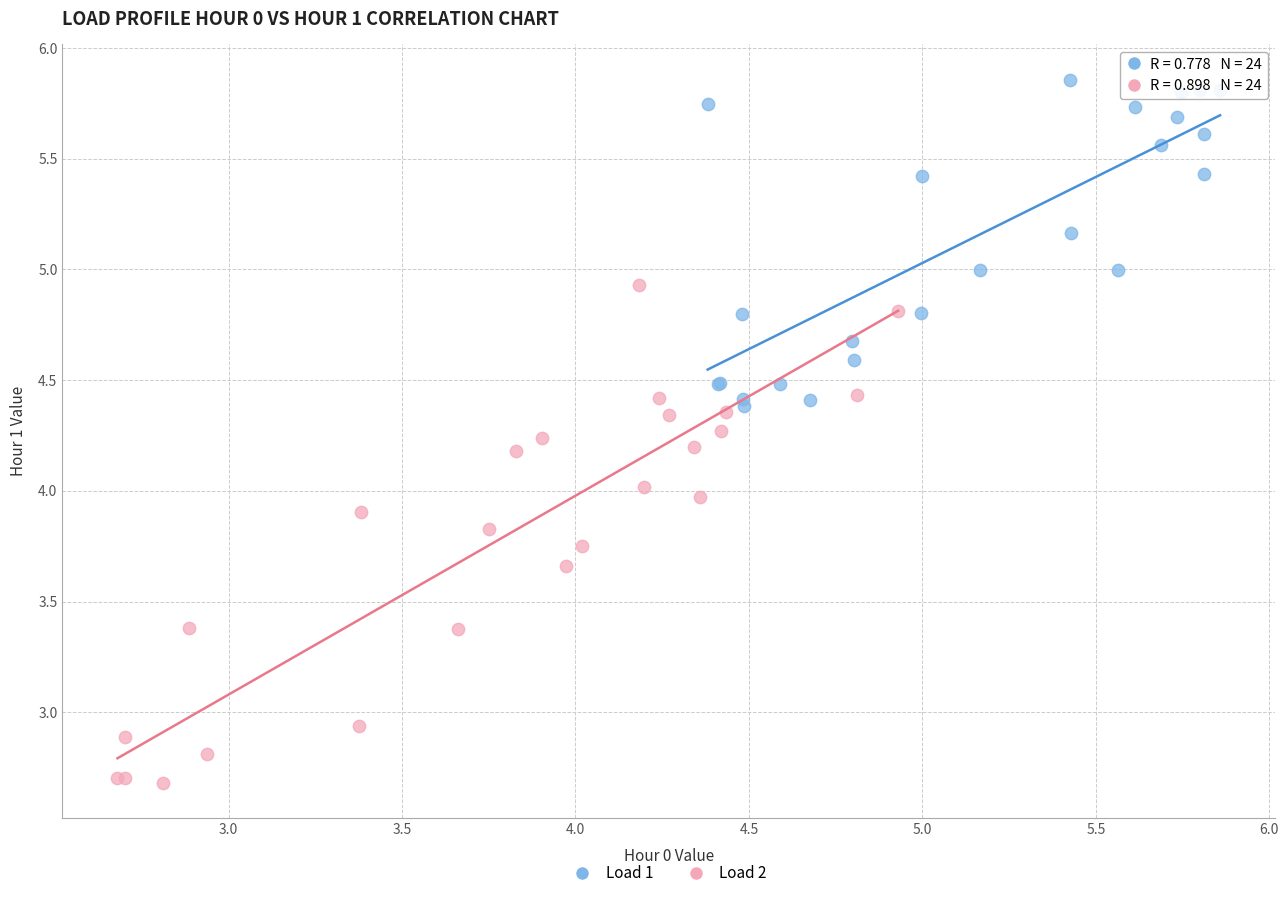

Which series has the widest spread of Y values?

Load 2